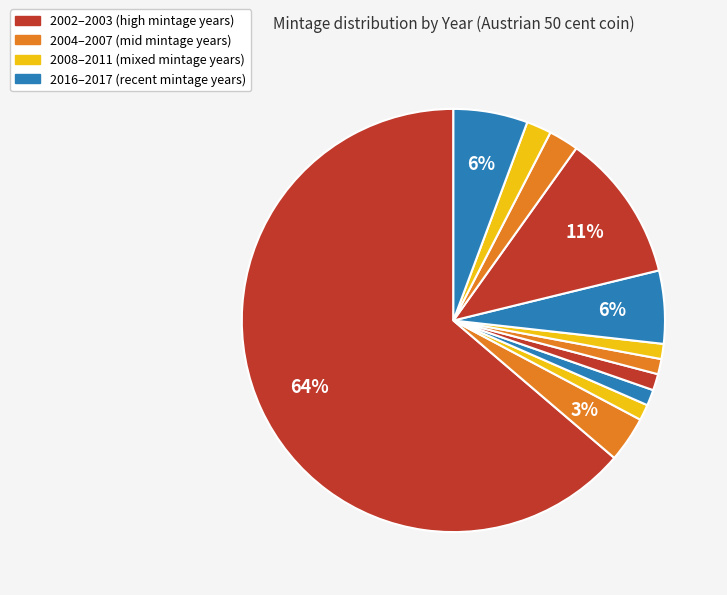

How many segments does this pie chart have?

12